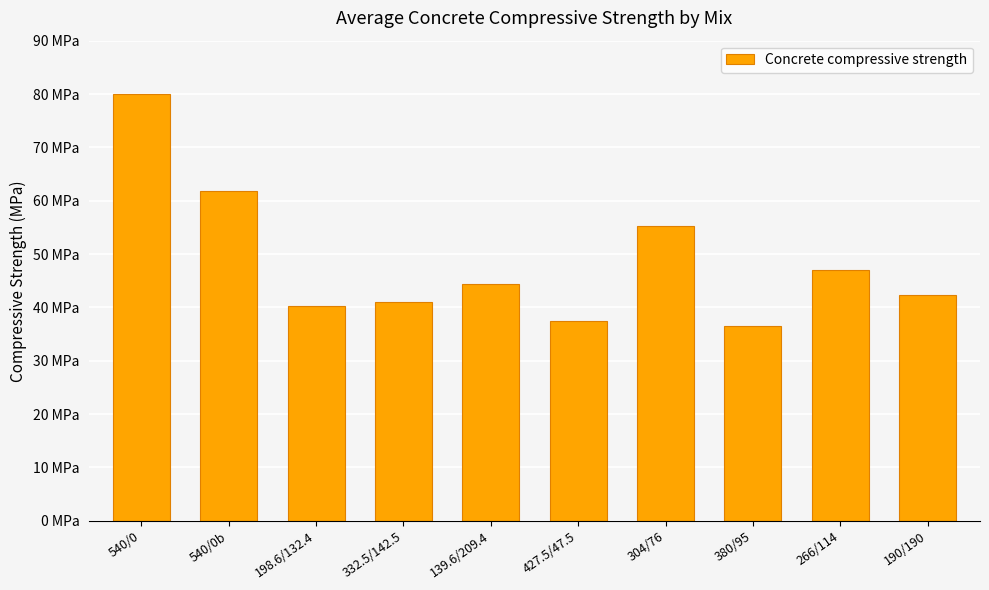

At which label is the value closest to 58?

304/76